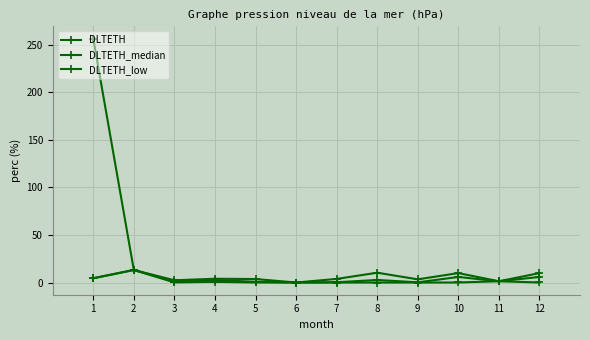

Count the number of data series in this chart.

3